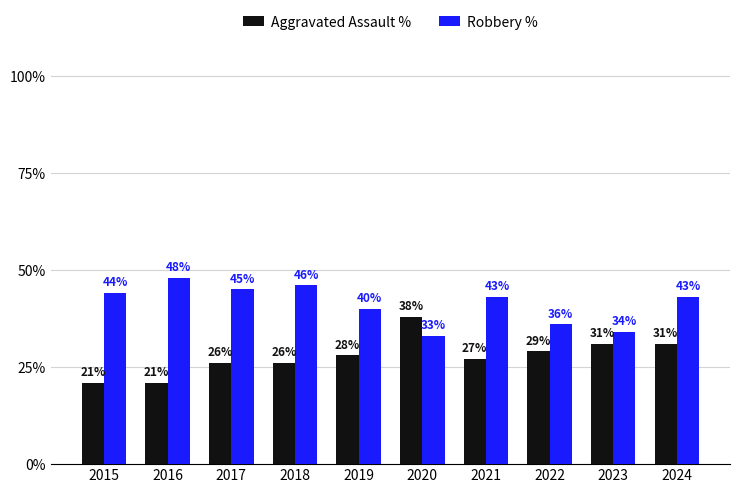

At which label does Robbery % first exceed 43?

2015